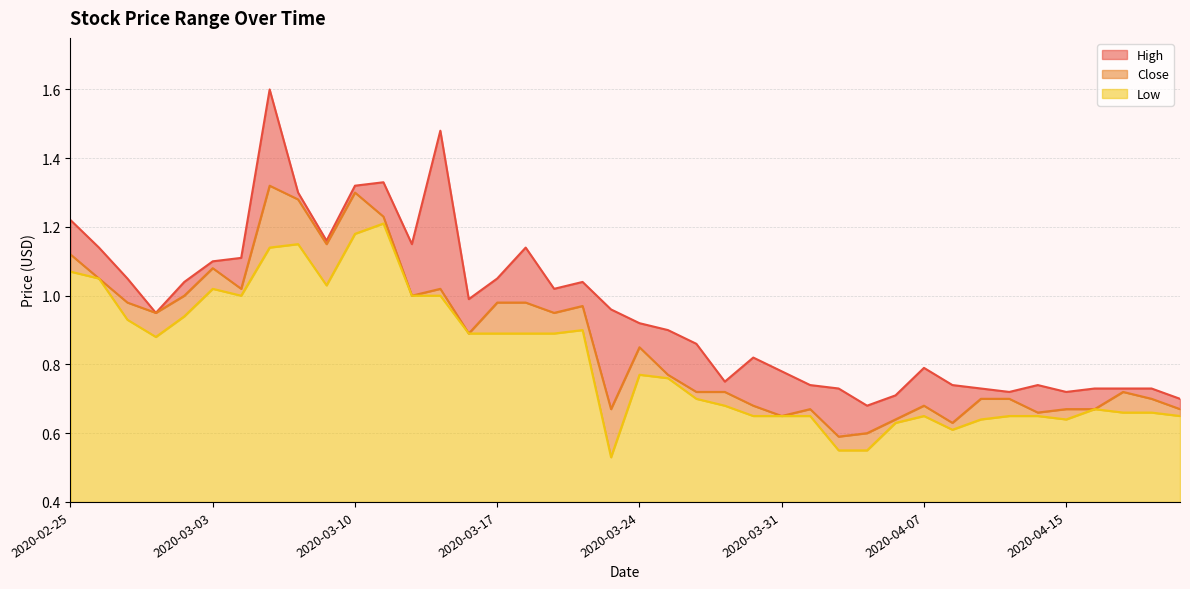

What is the label of the 24th point from the left?

2020-03-27